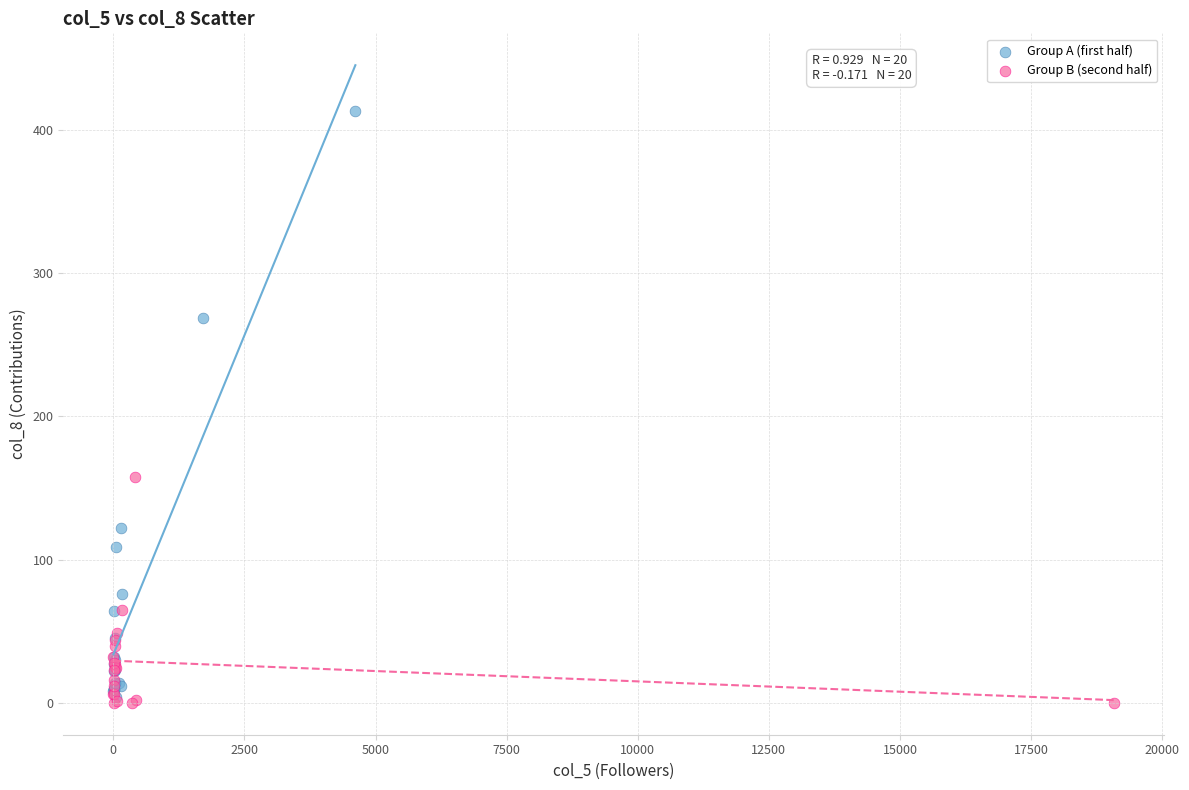

Which series contains the highest Y value?

Group A (first half)